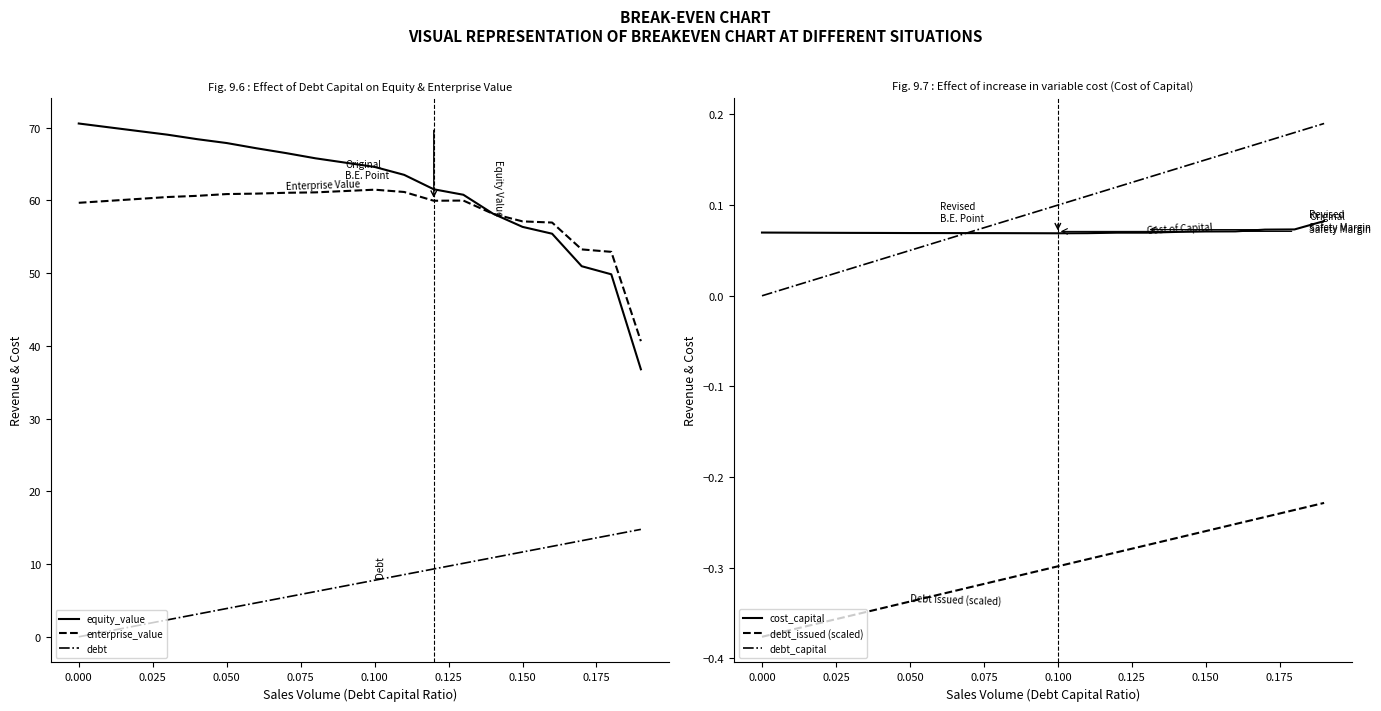

What is the maximum value for debt?

14.8